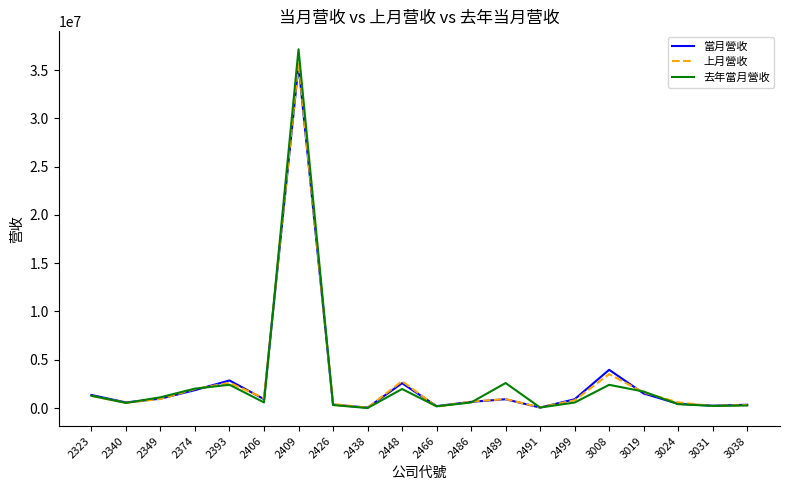

Between 2393 and 3031, which series saw the biggest shift?

當月營收